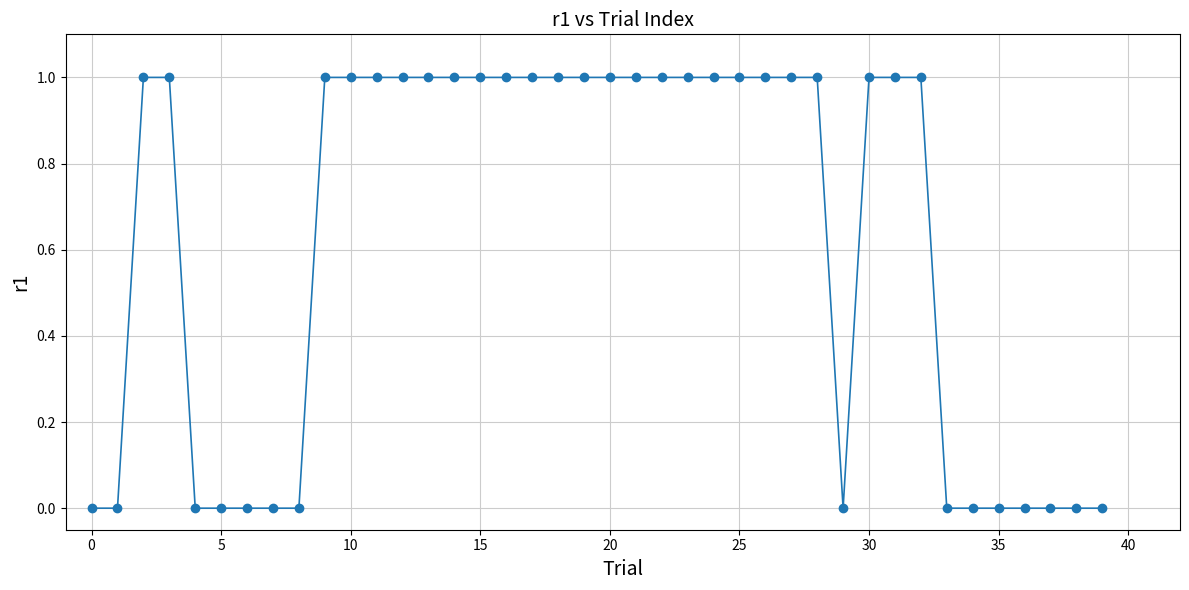

What is the sum of all values?

25